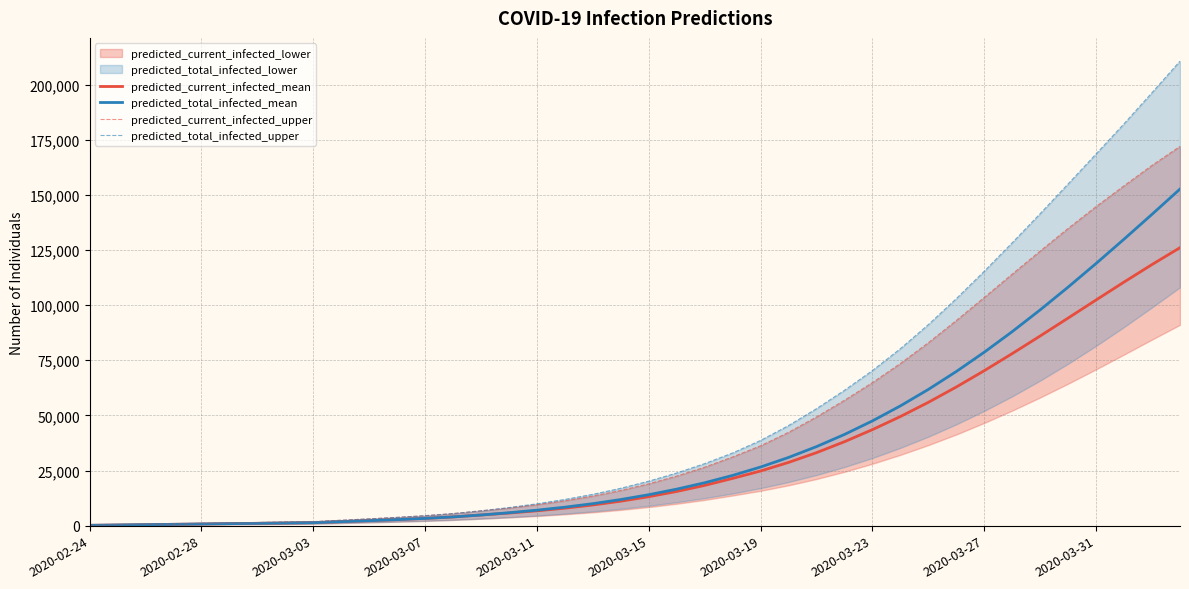

What is the highest value of the predicted_current_infected_mean series?

126055